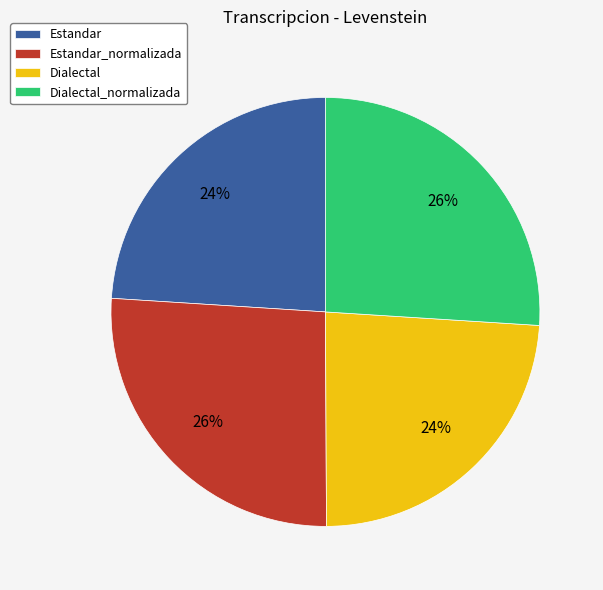

Does Dialectal_normalizada represent more than half of the total?

No